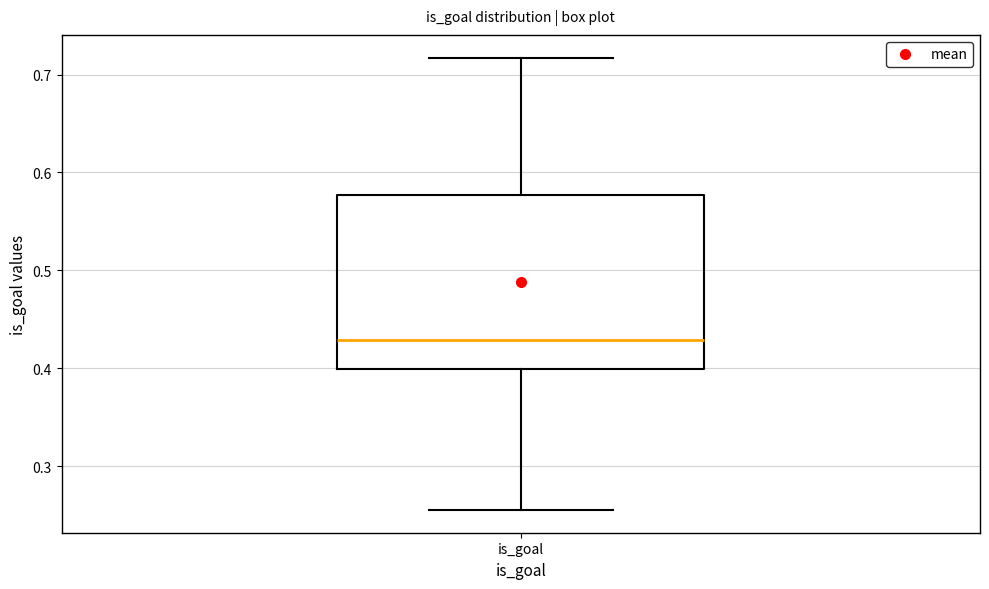

Read this box plot against the y-axis: the position of the median line, the range covered by the box, and the ends of both whiskers. The values are not printed on the chart, so give them approximately, as read against the axis.

median 0.43, box 0.40 to 0.58, whiskers 0.25 to 0.72